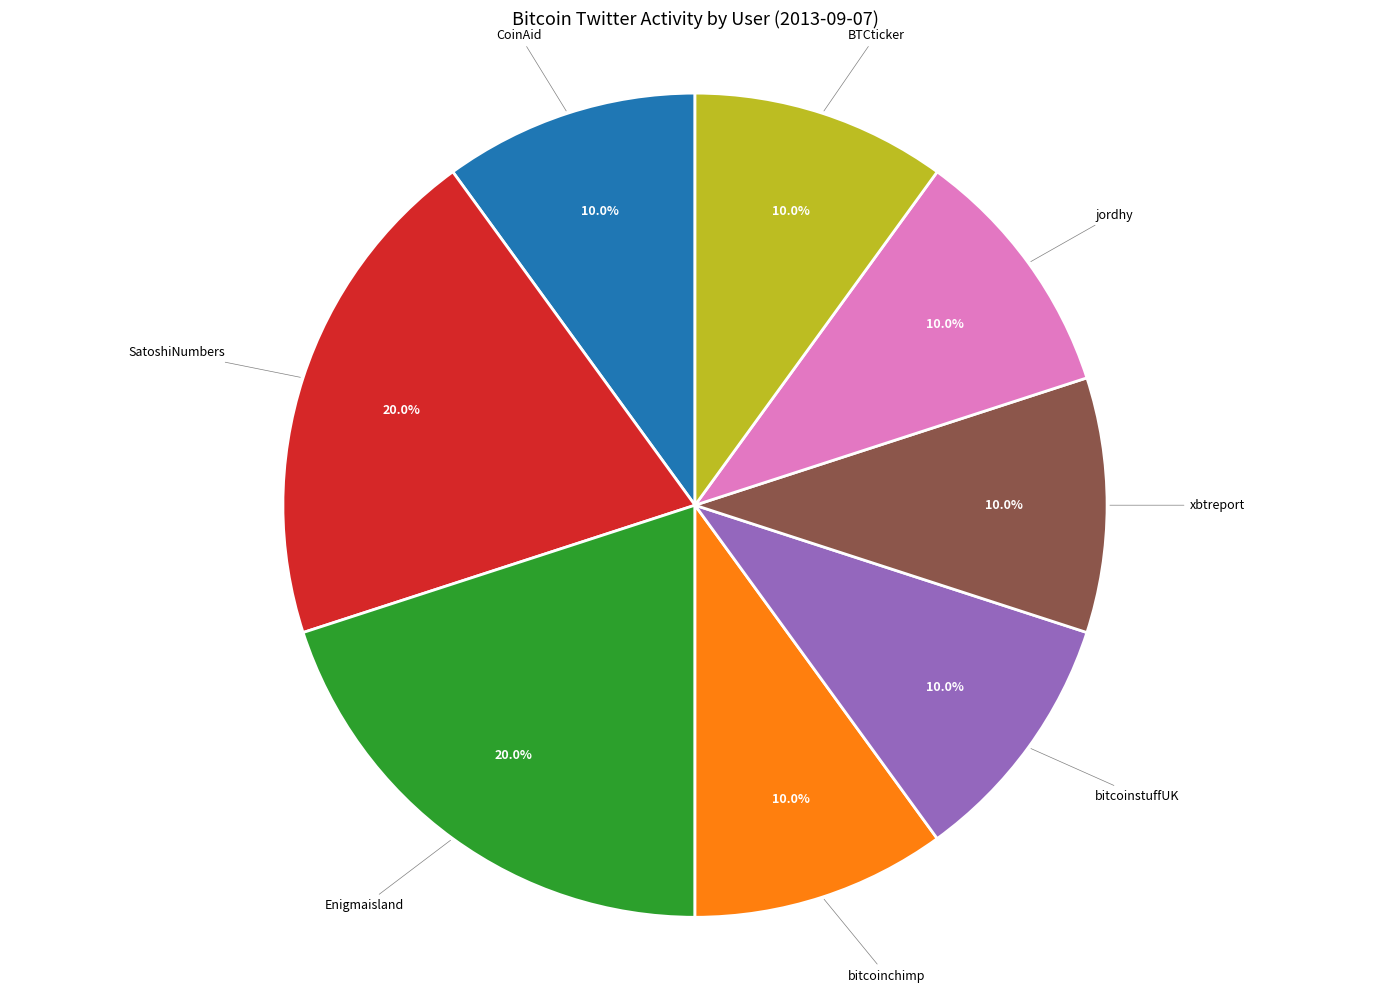

Does any single category account for the majority?

No